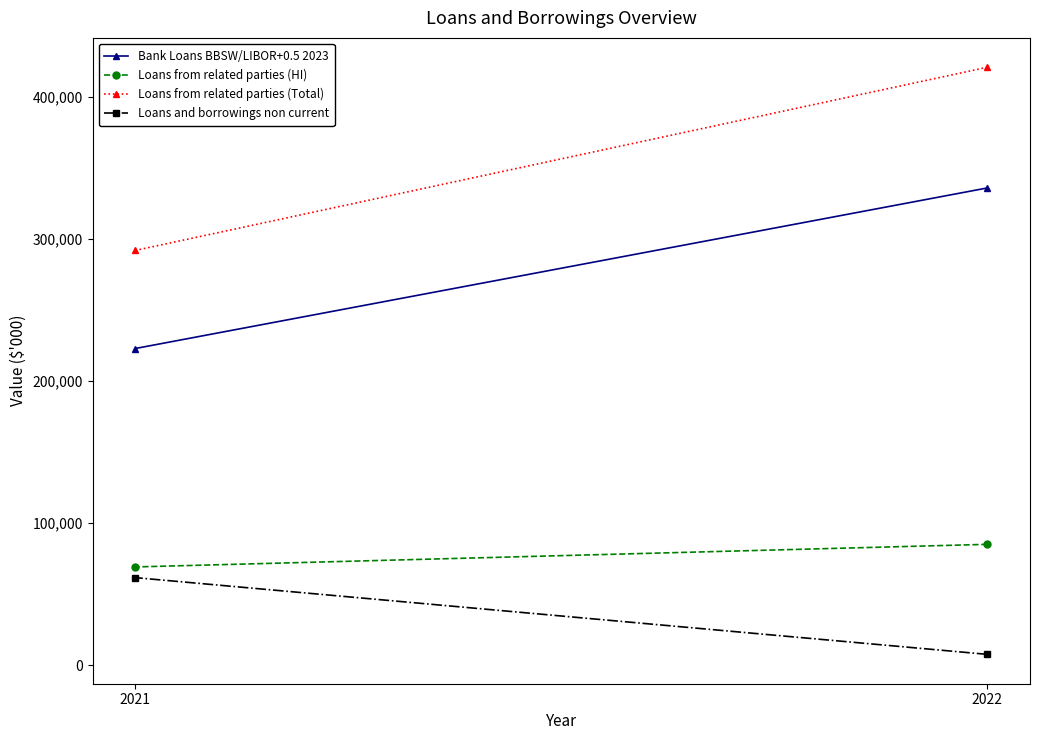

Reading right to left, extract all data points from this chart.

Bank Loans BBSW/LIBOR+0.5 2023: 222735	335742
Loans from related parties (HI): 69025	84935
Loans from related parties (Total): 291760	420677
Loans and borrowings non current: 61500	7500